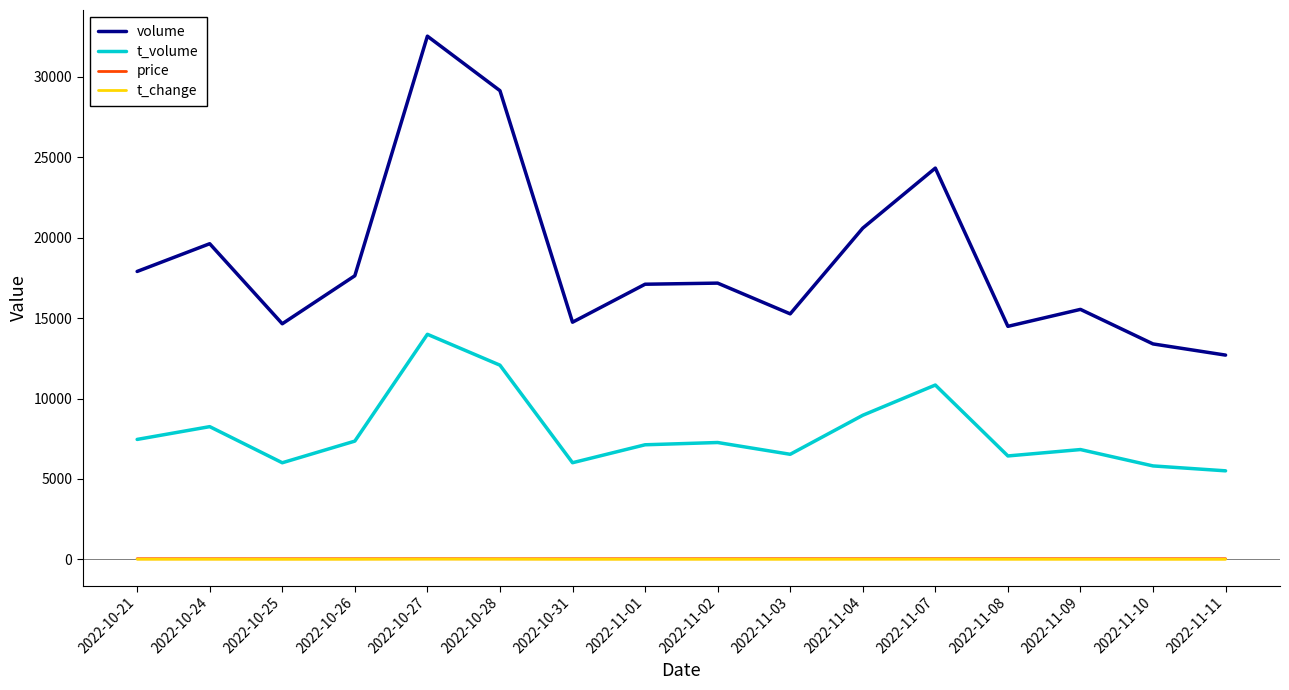

True or false: t_change and volume intersect in this chart.

False